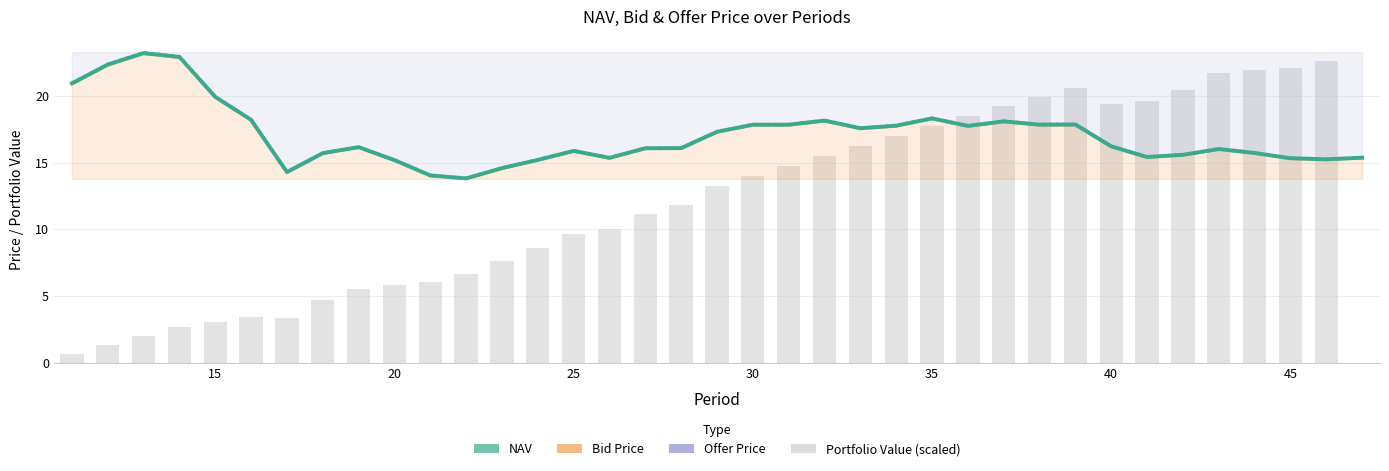

What is the difference between the maximum and minimum values in the Bid Price series?

9.4